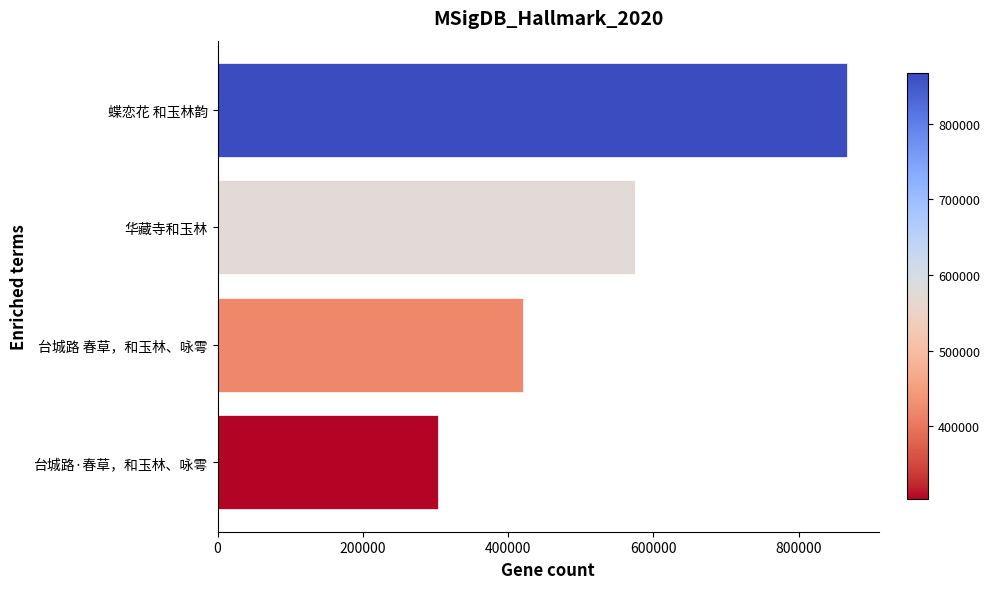

Between 台城路·春草，和玉林、咏雩 and 蝶恋花 和玉林韵, which is larger?

蝶恋花 和玉林韵